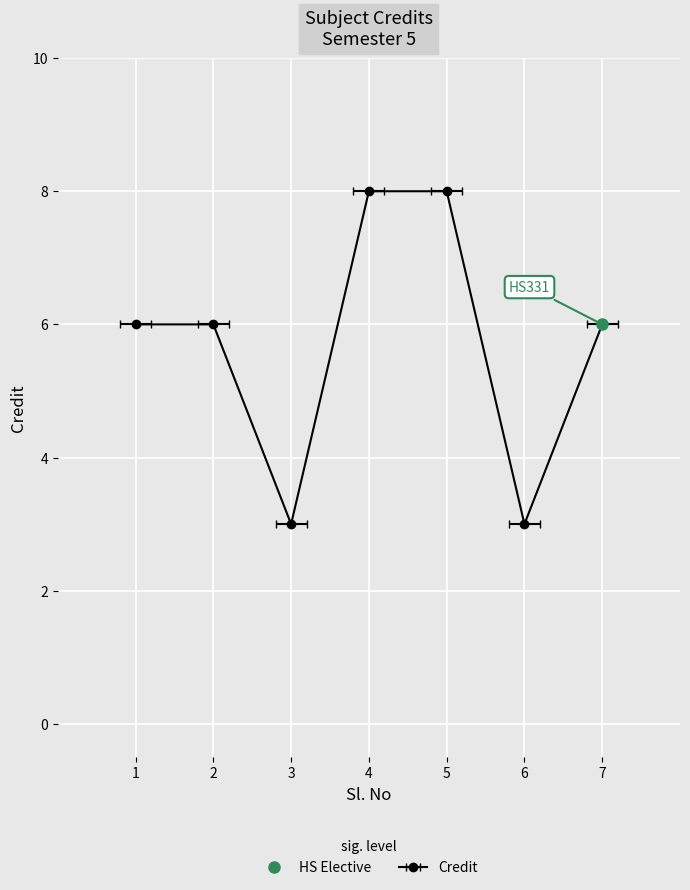

How many values are between 3 and 8?

7